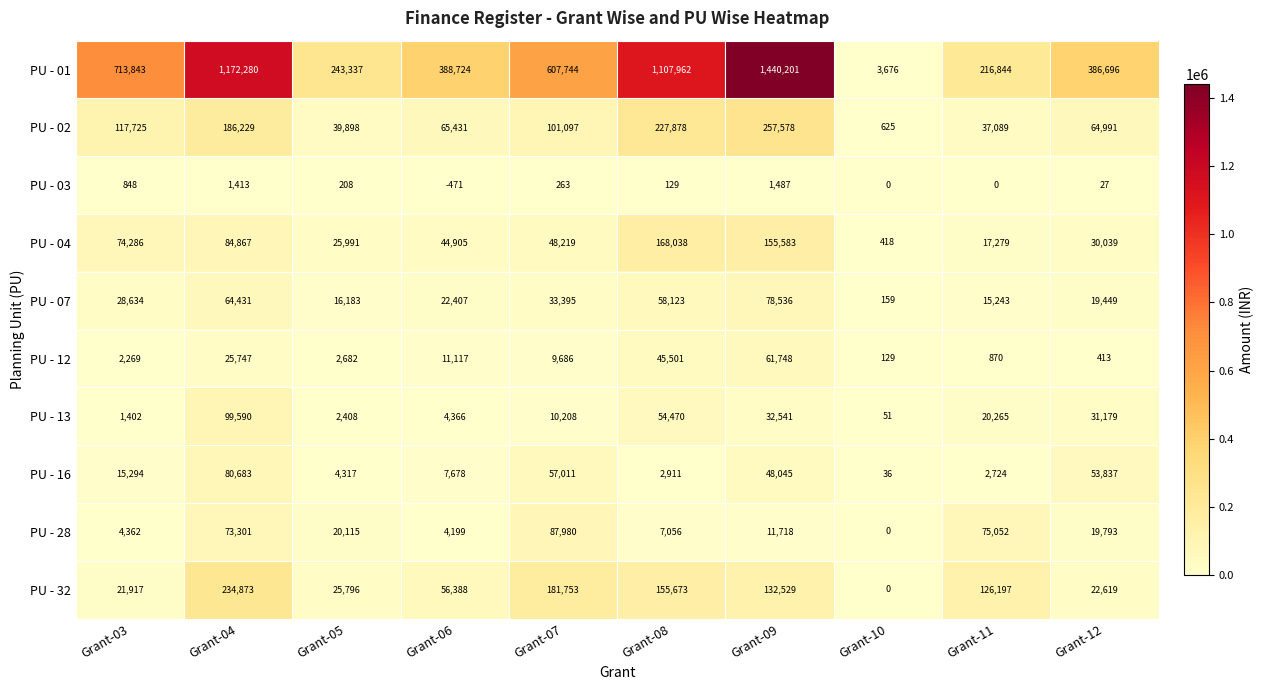

What is the lowest value of the PU - 16 series?

36